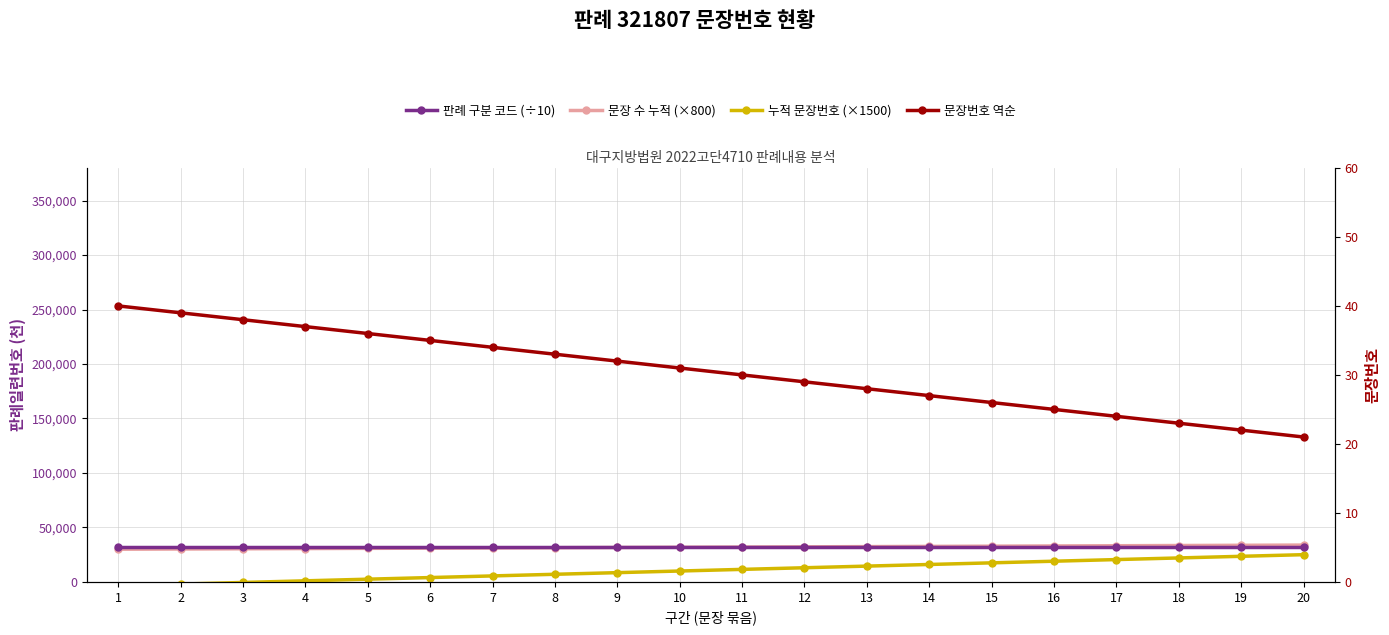

What are all the series names shown in the legend?

판례 구분 코드 (÷10), 문장 수 누적 (×800), 누적 문장번호 (×1500), 문장번호 역순